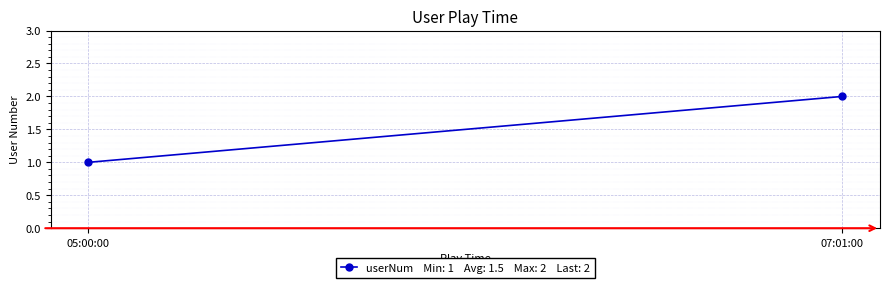

What is the label of the 2nd point from the right?

05:00:00